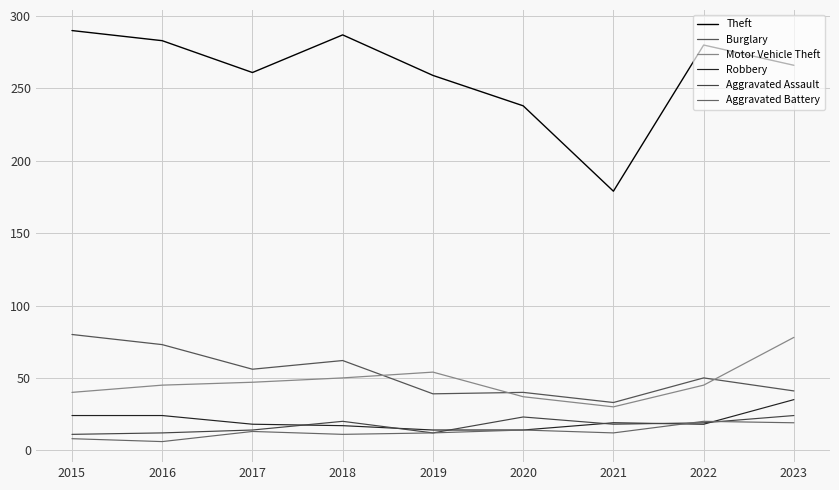

True or false: Aggravated Battery and Theft intersect in this chart.

False